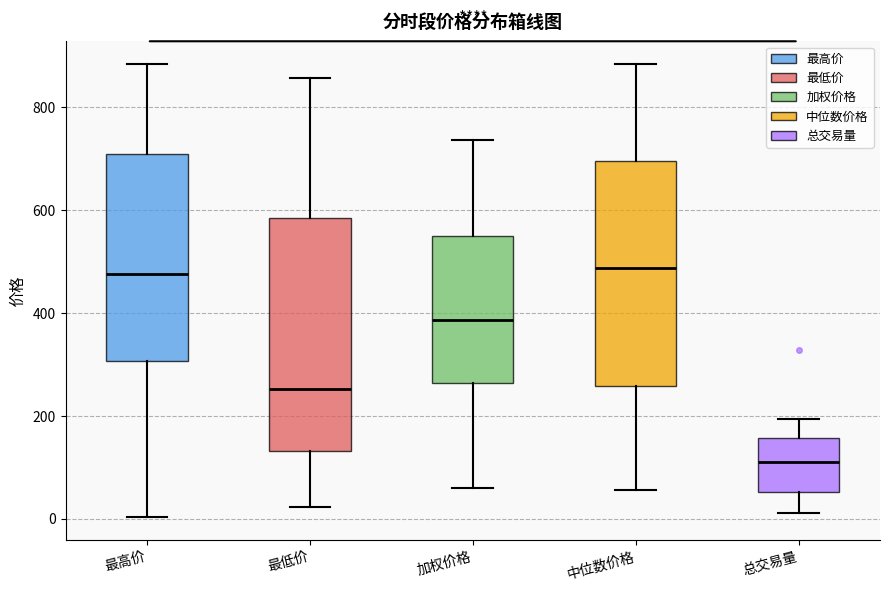

Which box's median line is the lowest?

总交易量